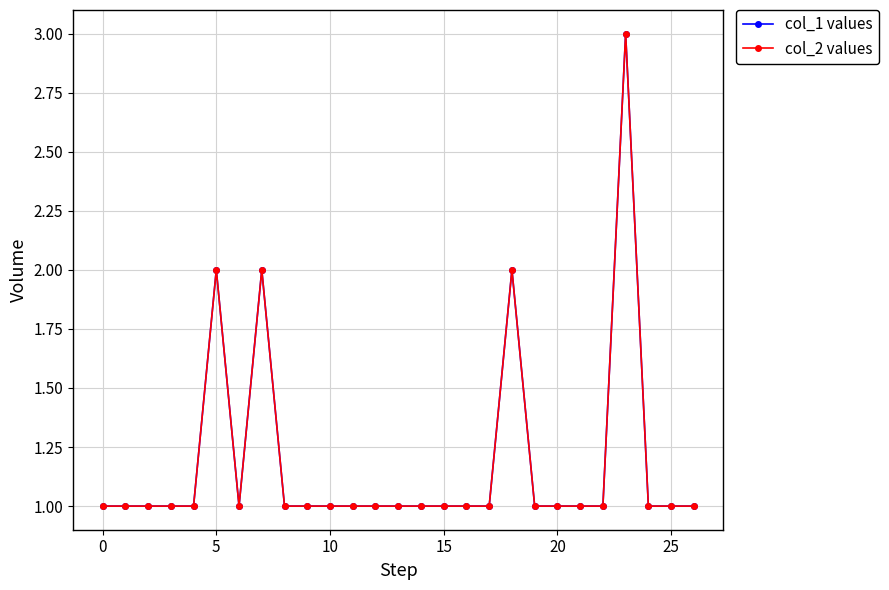

True or false: col_2 values and col_1 values intersect in this chart.

False